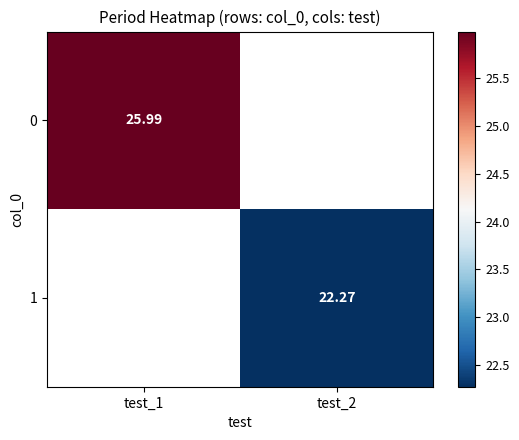

Rank the categories by 1 value from highest to lowest.

test_1, test_2